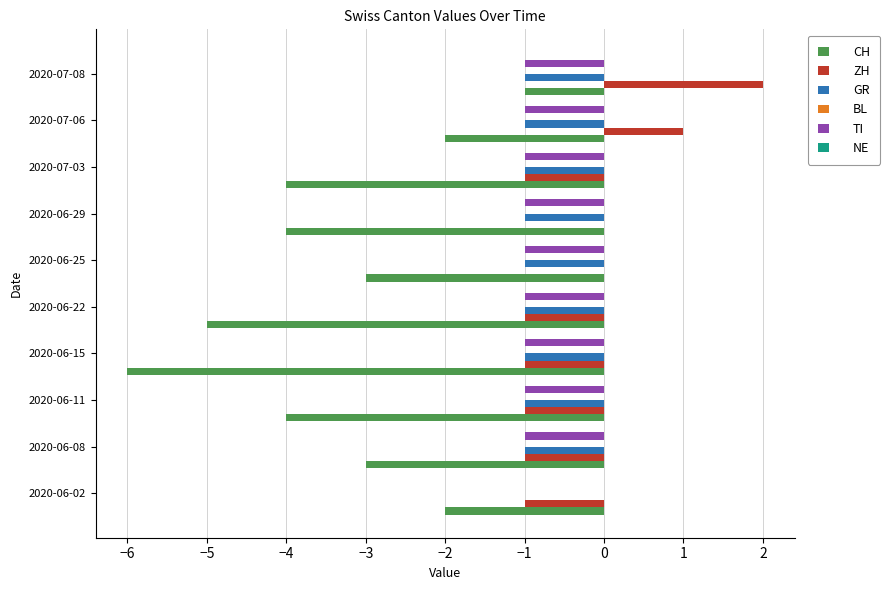

The ZH series shows -1 at 2020-07-03. True or false?

True